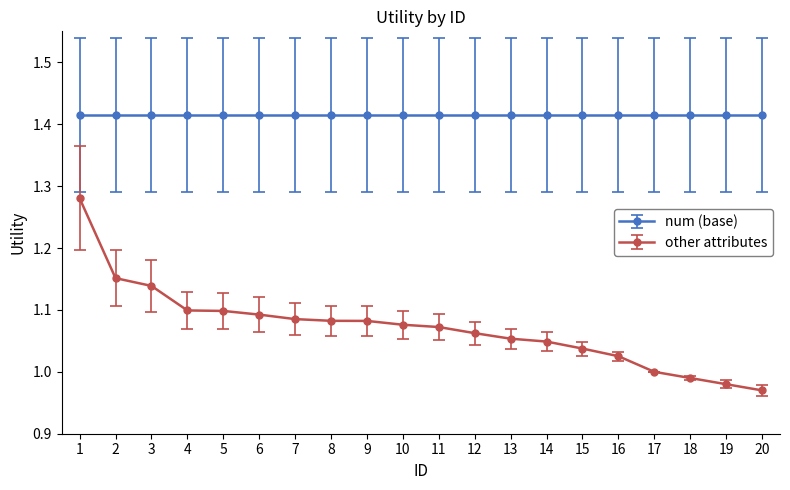

The other attributes series shows 1.5 at 12. True or false?

False